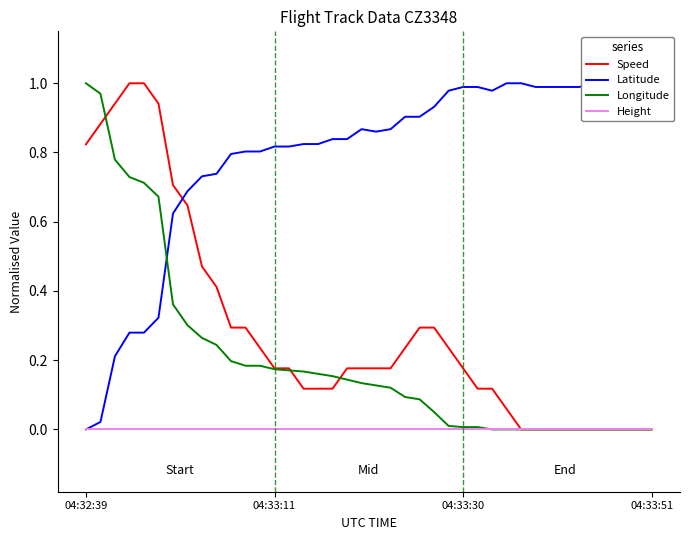

What are all the series names shown in the legend?

Speed, Latitude, Longitude, Height